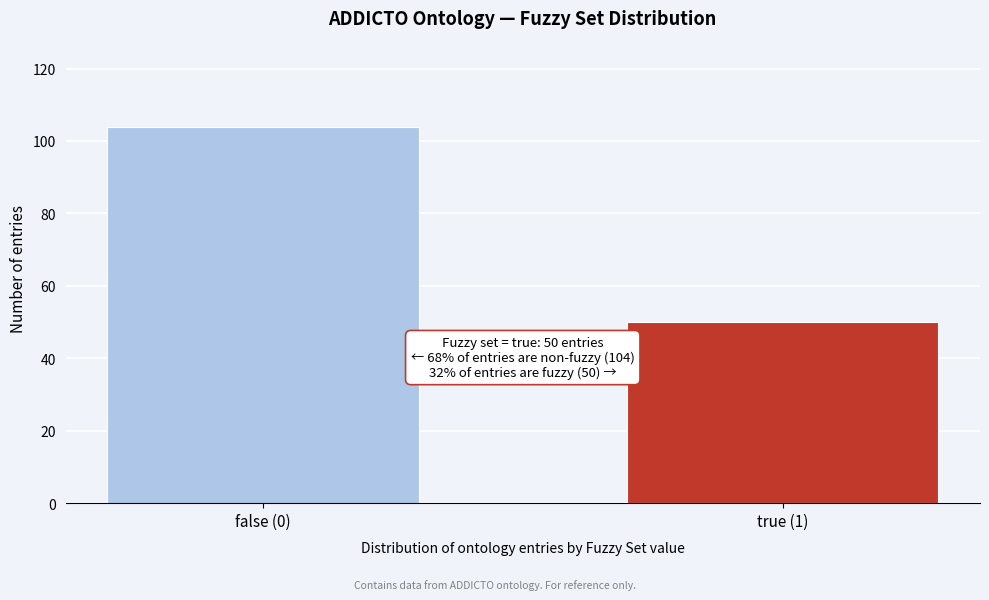

Reading left to right, transcribe all the data shown in this chart.

false (0)=104	true (1)=50